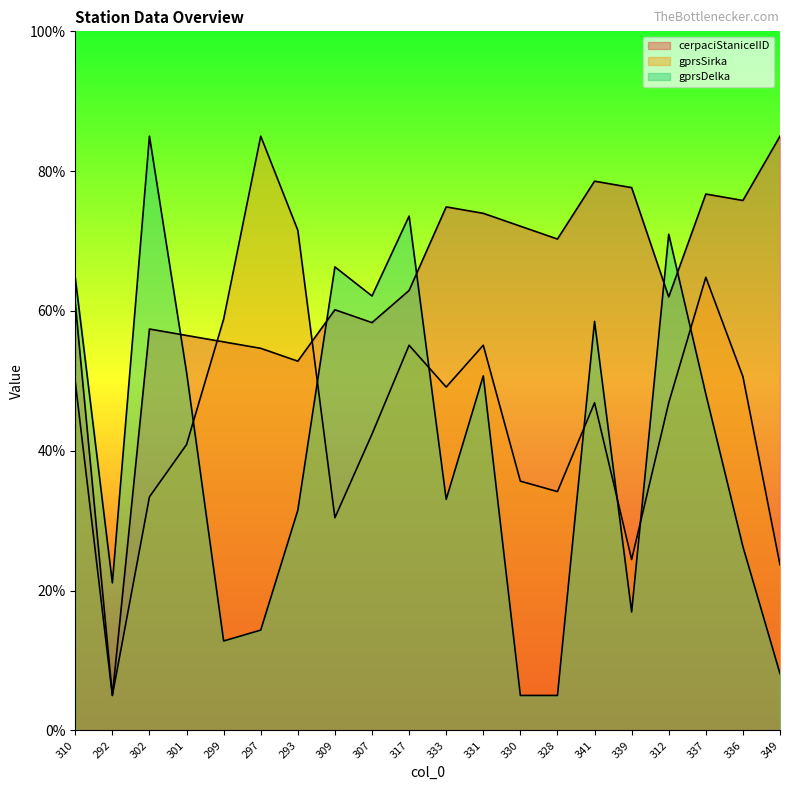

True or false: cerpaciStaniceIID and gprsSirka intersect in this chart.

True